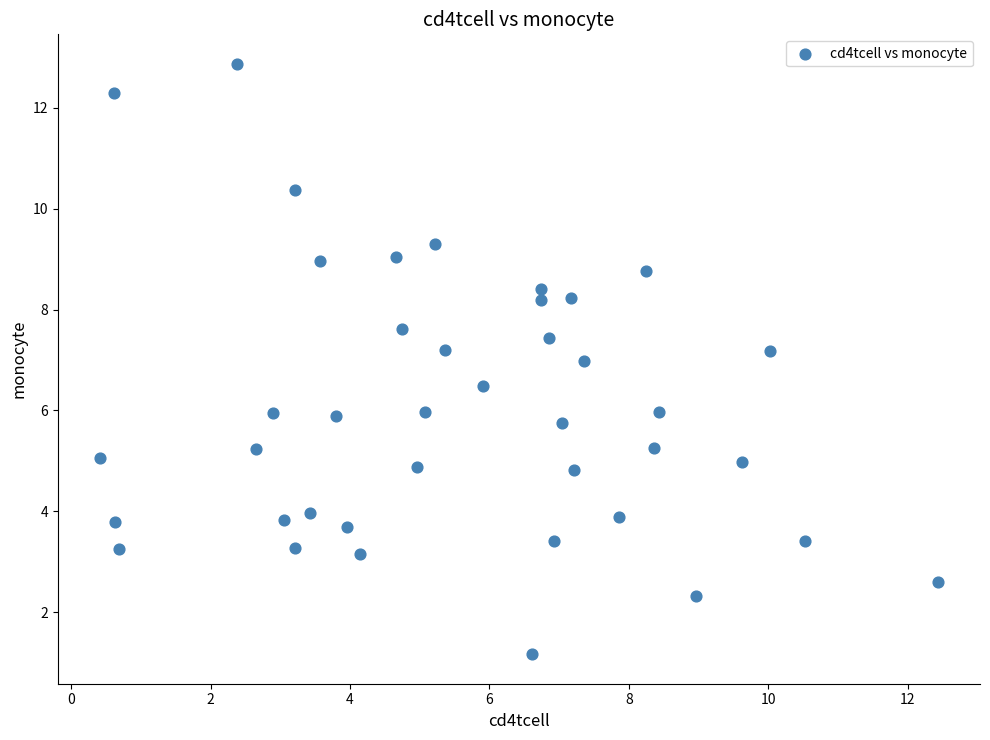

What is the range of Y values (max minus min)?

11.7